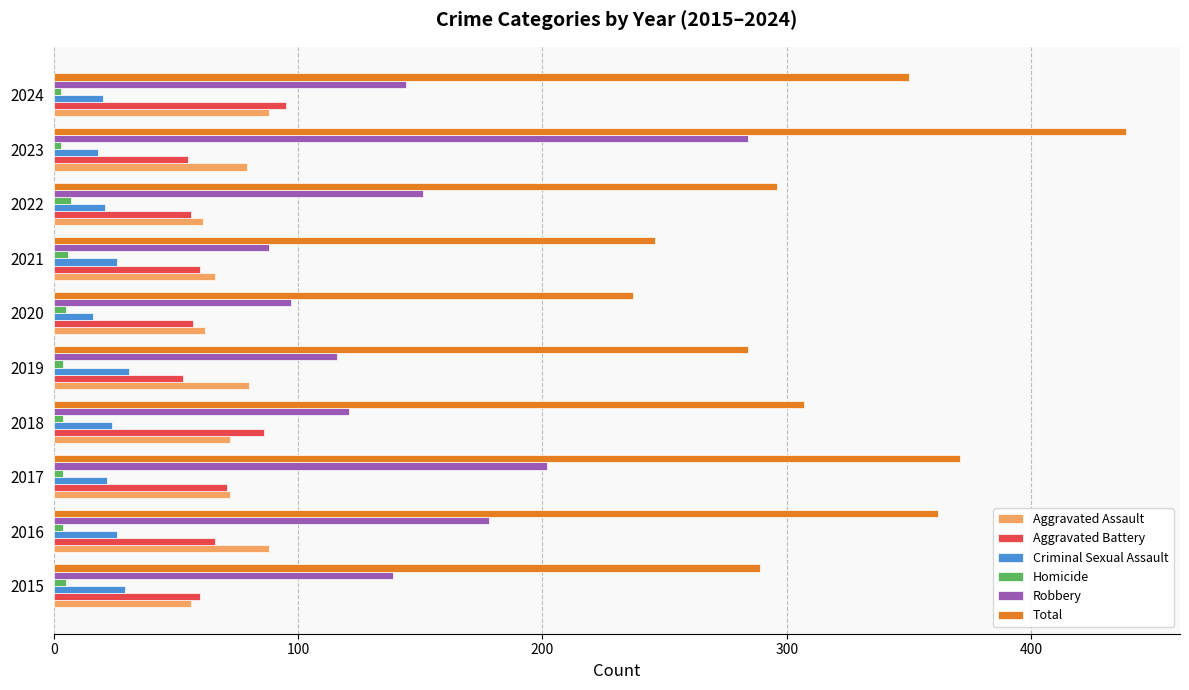

What is the greatest value displayed?

439